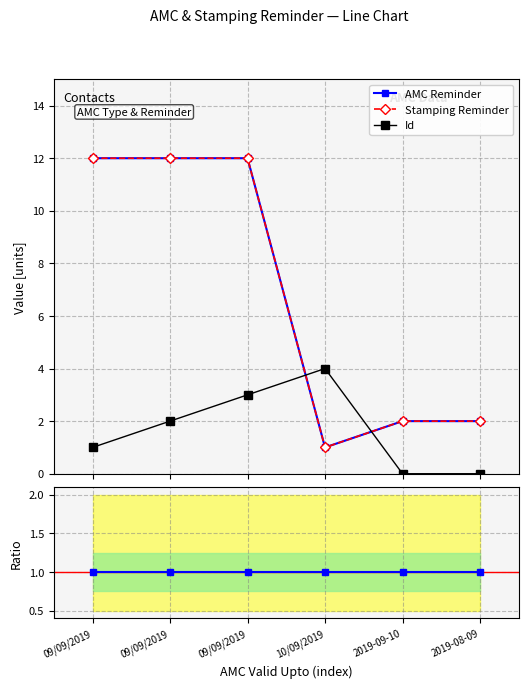

Rank the series by their maximum value, from highest to lowest.

AMC Reminder, Stamping Reminder, Id